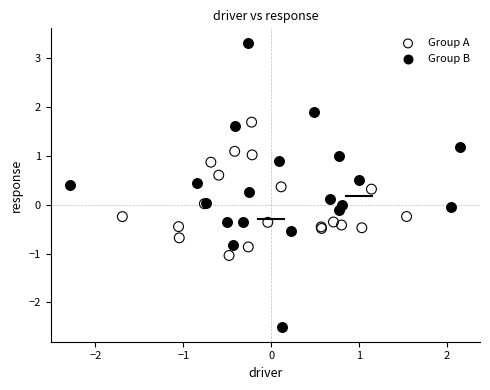

Which series has the widest spread of Y values?

Group B